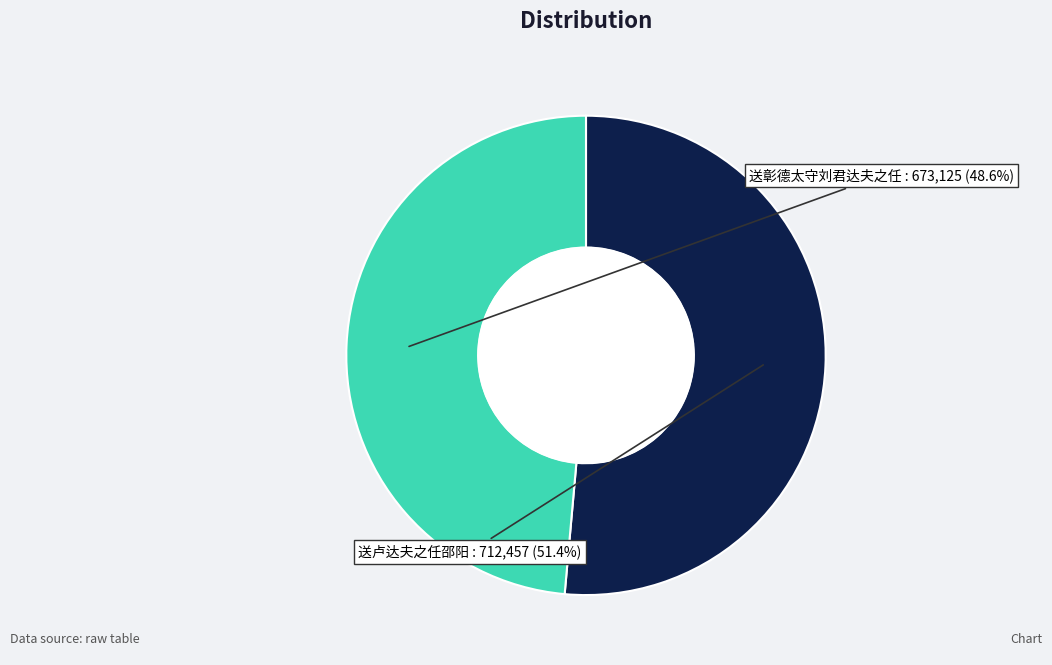

Count the number of slices in the pie.

2